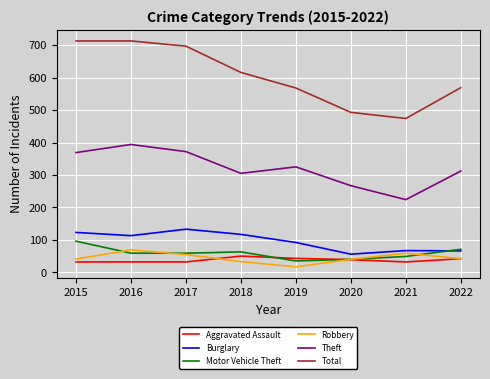

Is it true that Robbery equals 23 at 2021?

False